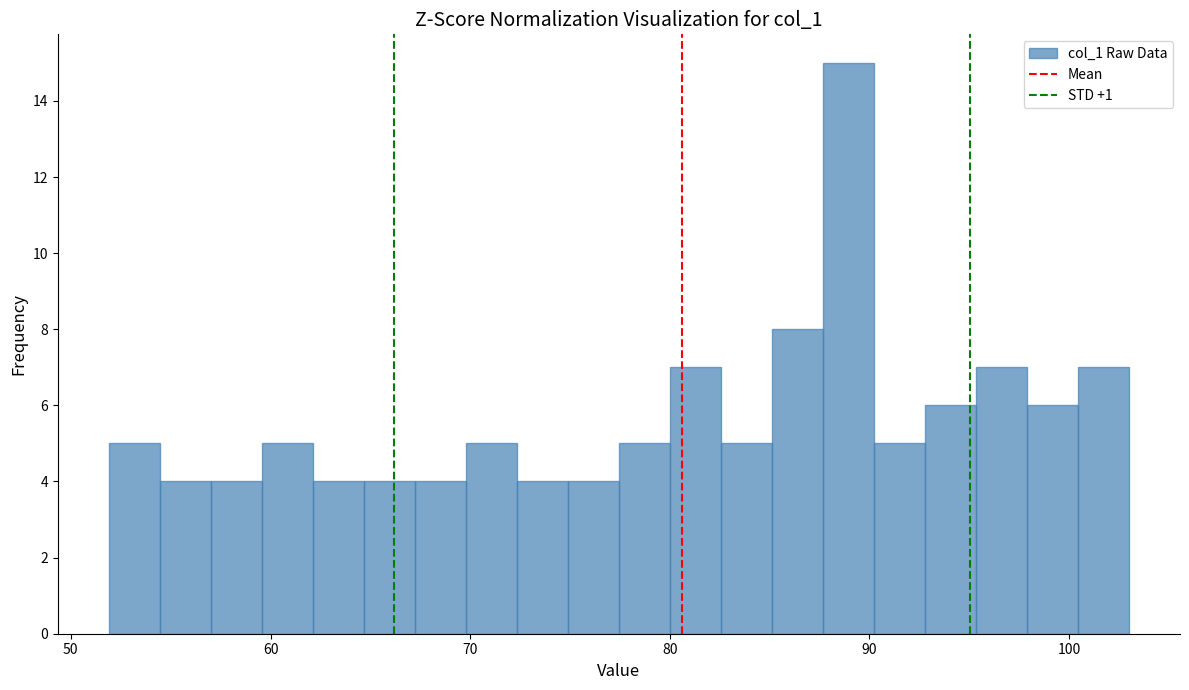

Around what value on the x-axis is the tallest bar? Give the approximate position of its centre, as read against the axis.

89